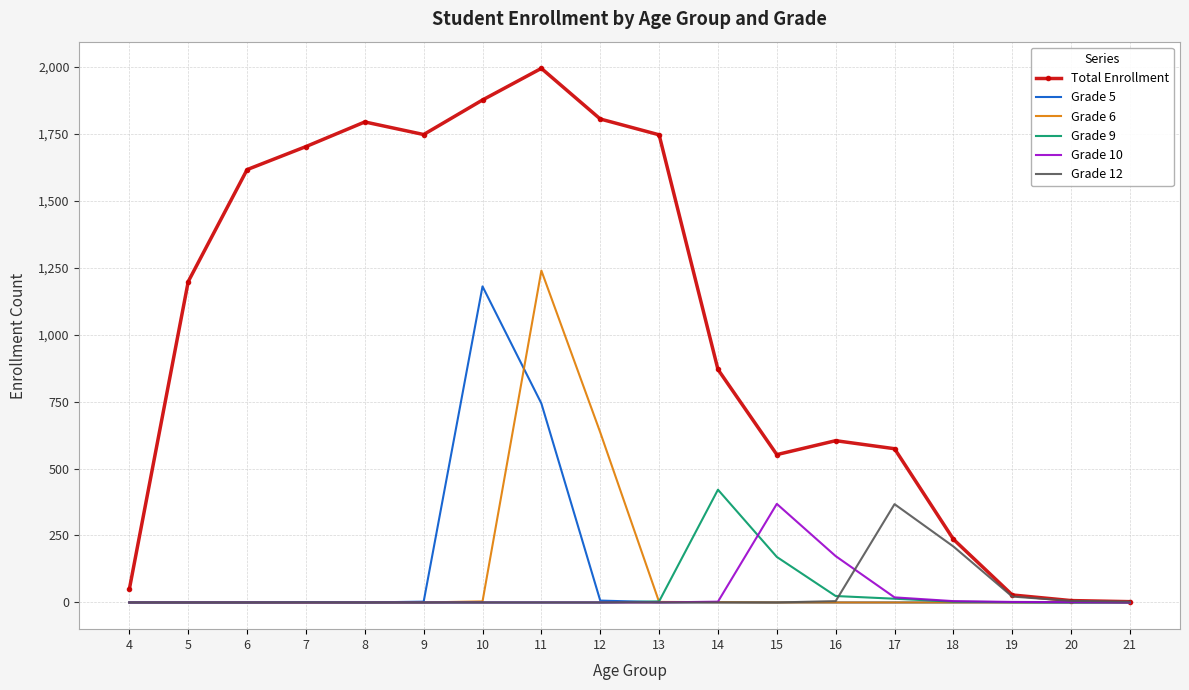

How many distinct data groups are displayed?

6